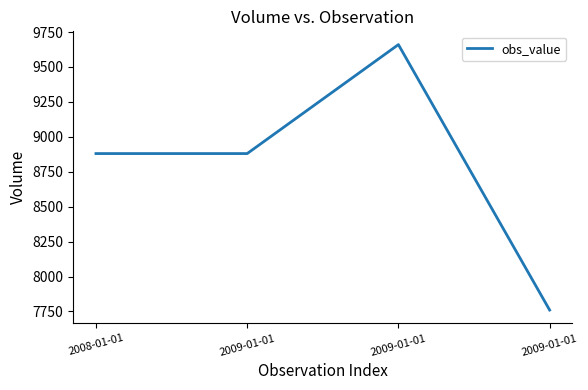

Is it true that the value at 2009-01-01 is 14348?

False